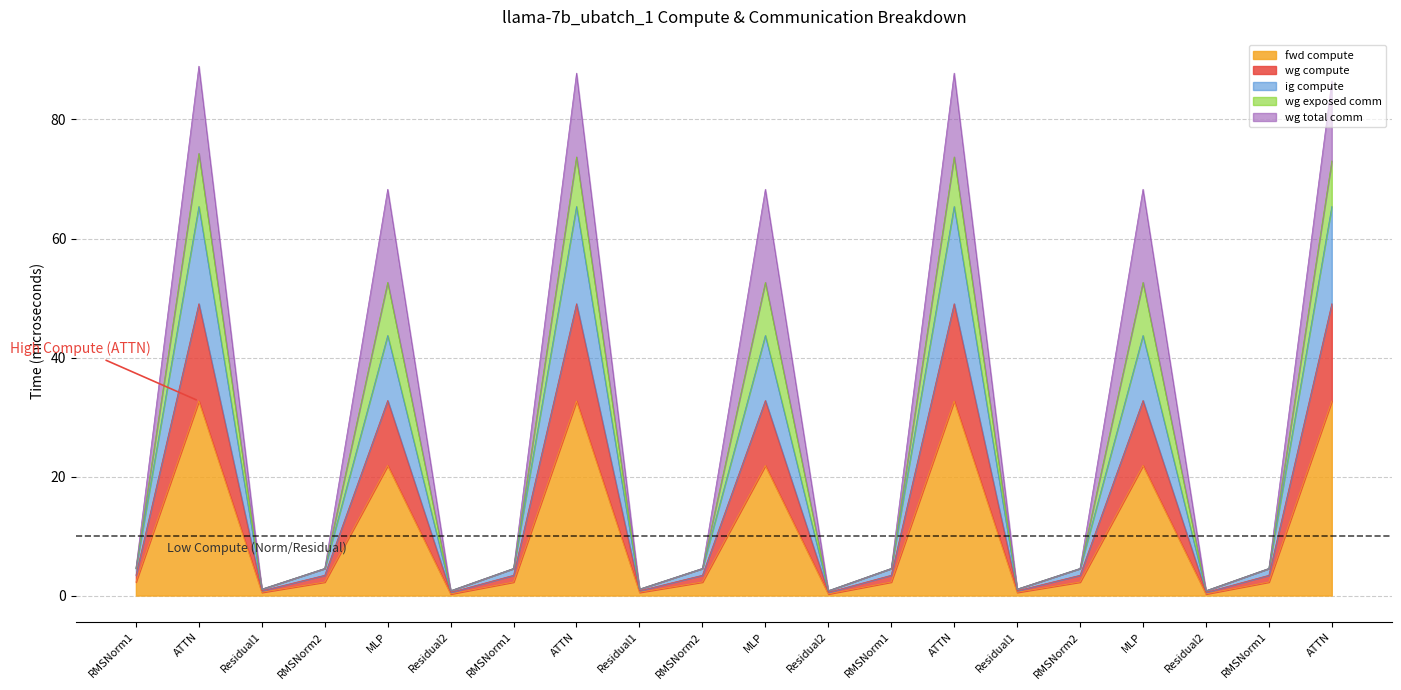

What is the average value of the fwd compute series?

10.7